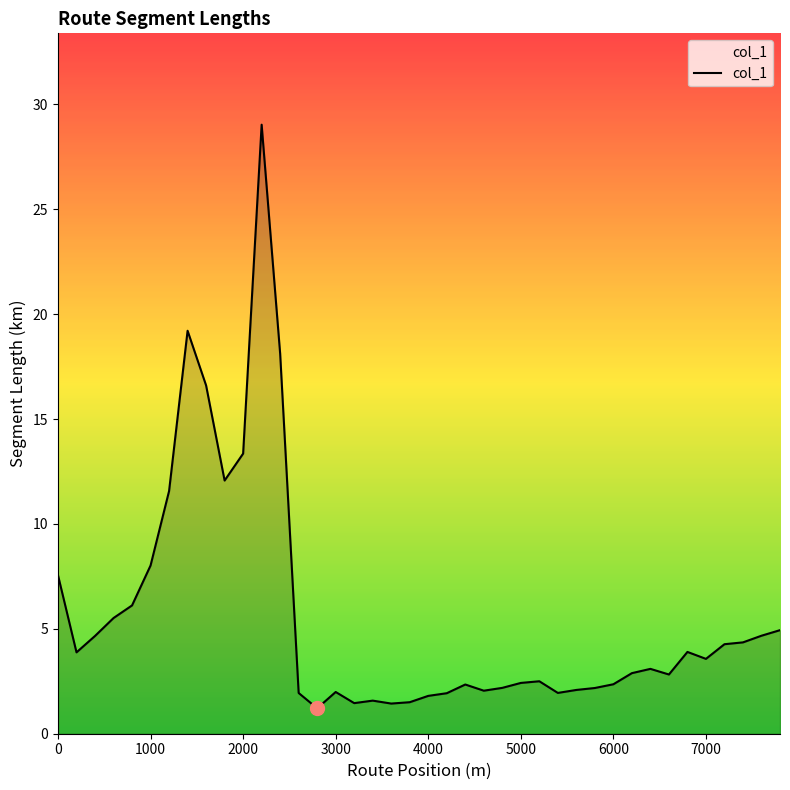

What is the difference between the maximum and minimum values?

27.8